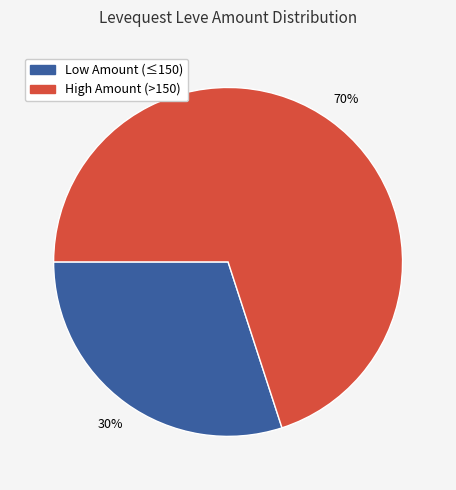

What percentage is the Low Amount (≤150) slice, to the nearest percent?

30%